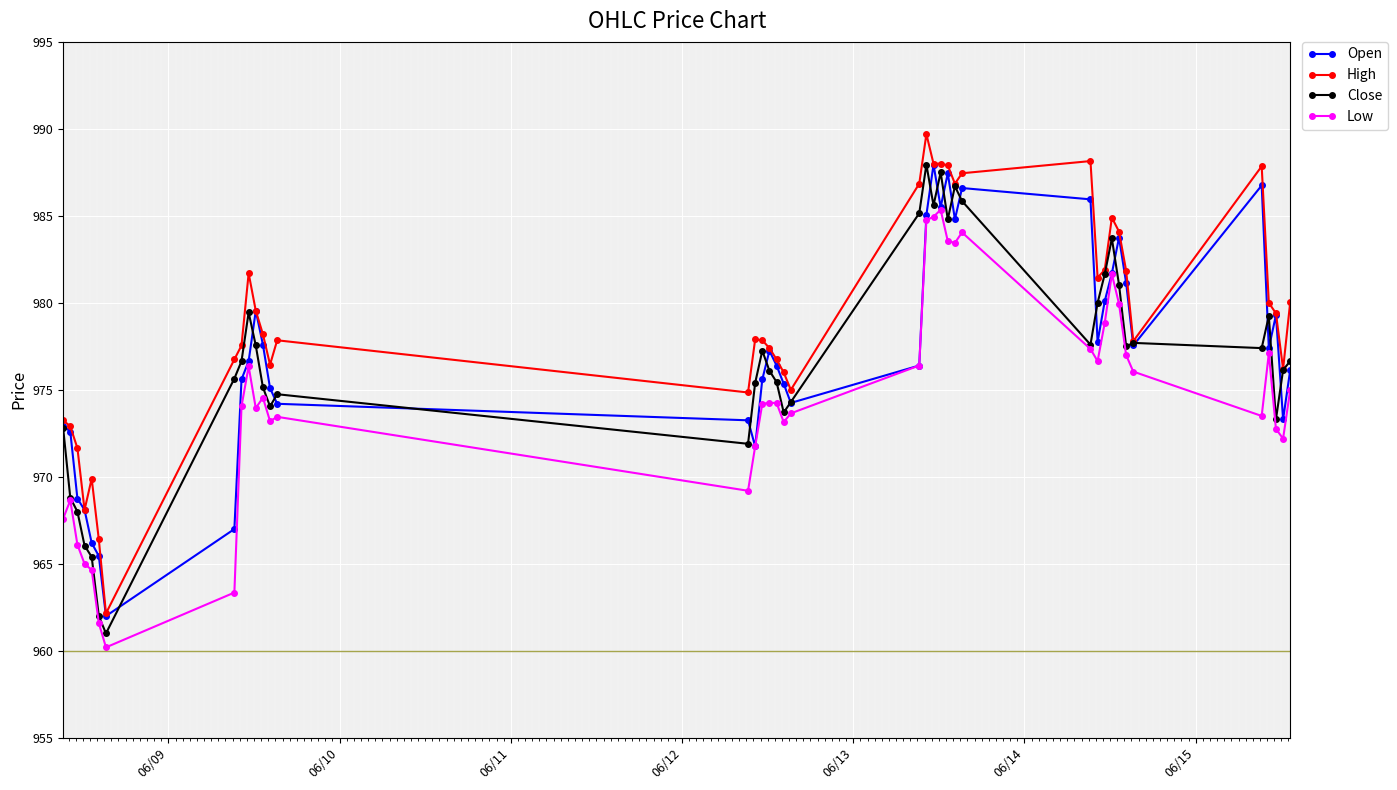

What is the value of the High point at the 37th from the left?

980.0